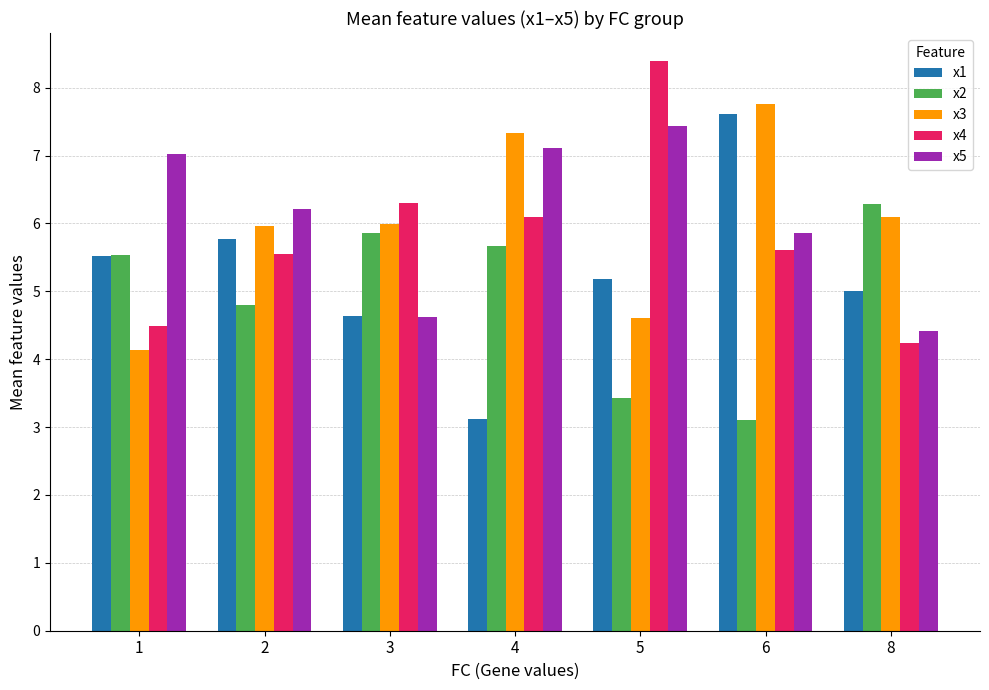

What is the difference between the x1 values at 3 and 2?

1.1